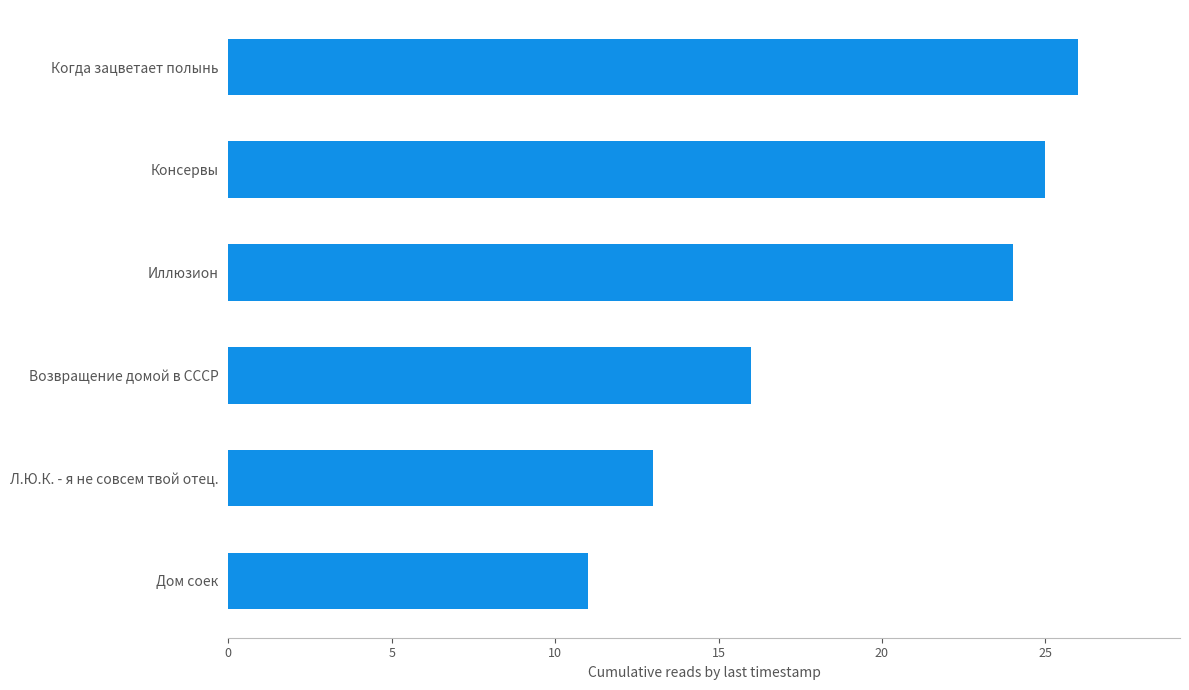

What value does the data have at Дом соек, to the nearest 10?

10